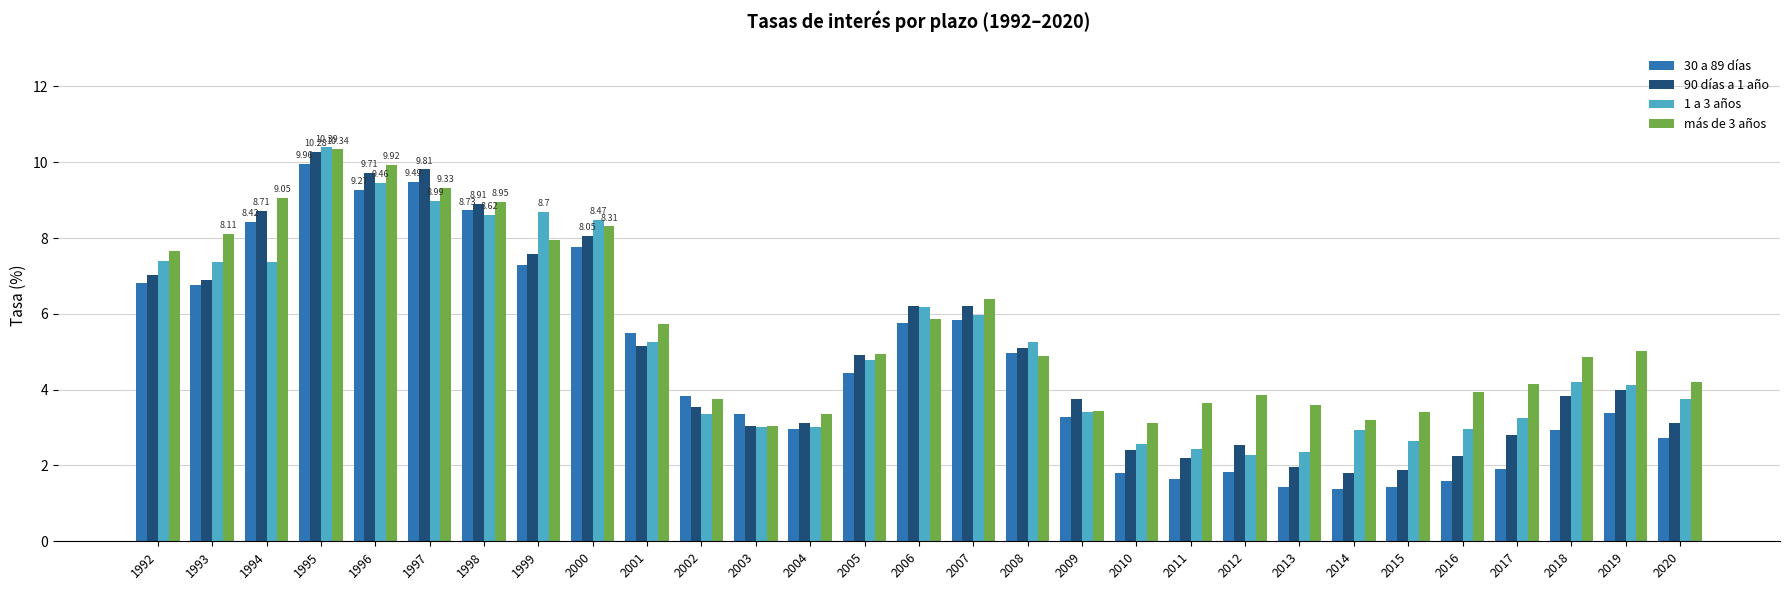

At which category is the sum across all series the highest?

1995